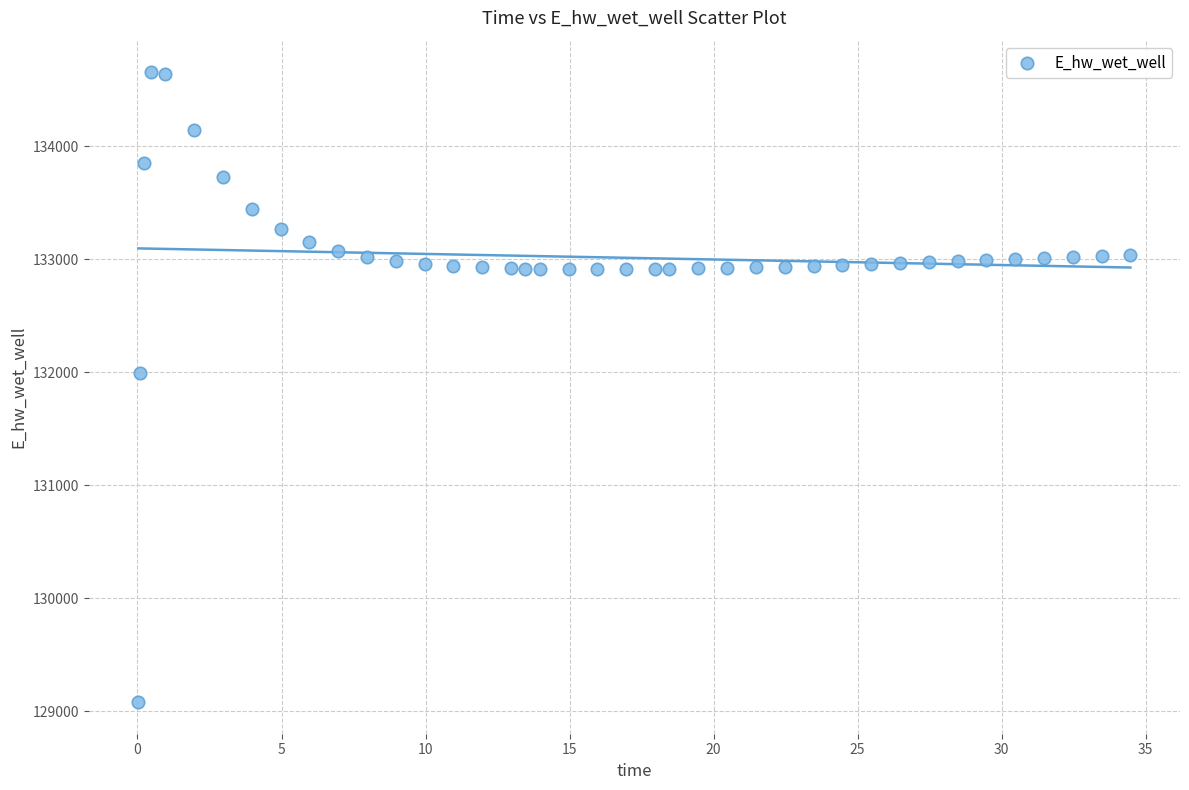

What Y value in the scatter plot is closest to 131868?

131990.3